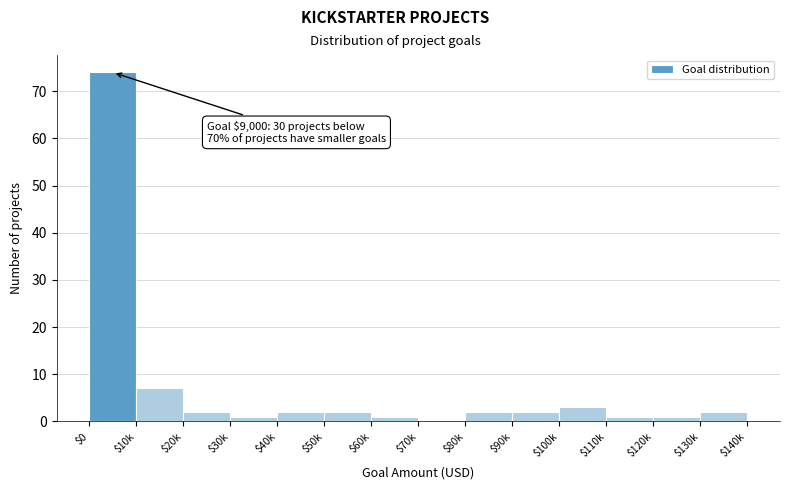

Is it true that the value at $70k is 0?

True